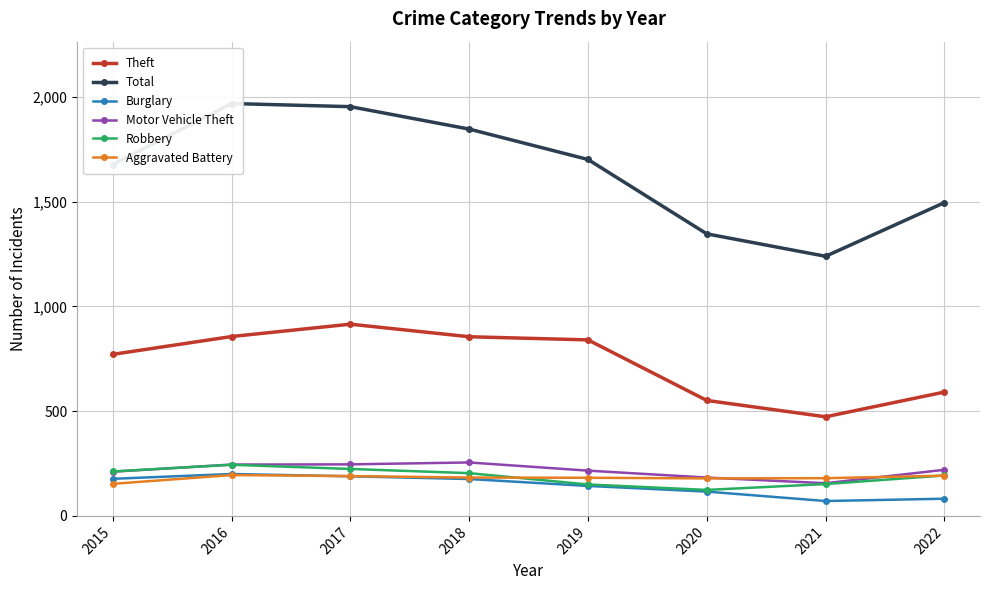

Reading left to right, list all the values displayed in this chart.

Theft: 2015=771	2016=856	2017=915	2018=855	2019=840	2020=551	2021=473	2022=591
Total: 2015=1677	2016=1968	2017=1953	2018=1846	2019=1701	2020=1346	2021=1239	2022=1495
Burglary: 2015=177	2016=200	2017=189	2018=176	2019=143	2020=116	2021=71	2022=82
Motor Vehicle Theft: 2015=211	2016=245	2017=246	2018=255	2019=216	2020=183	2021=156	2022=220
Robbery: 2015=212	2016=244	2017=224	2018=204	2019=150	2020=124	2021=152	2022=193
Aggravated Battery: 2015=153	2016=195	2017=190	2018=183	2019=182	2020=179	2021=180	2022=192